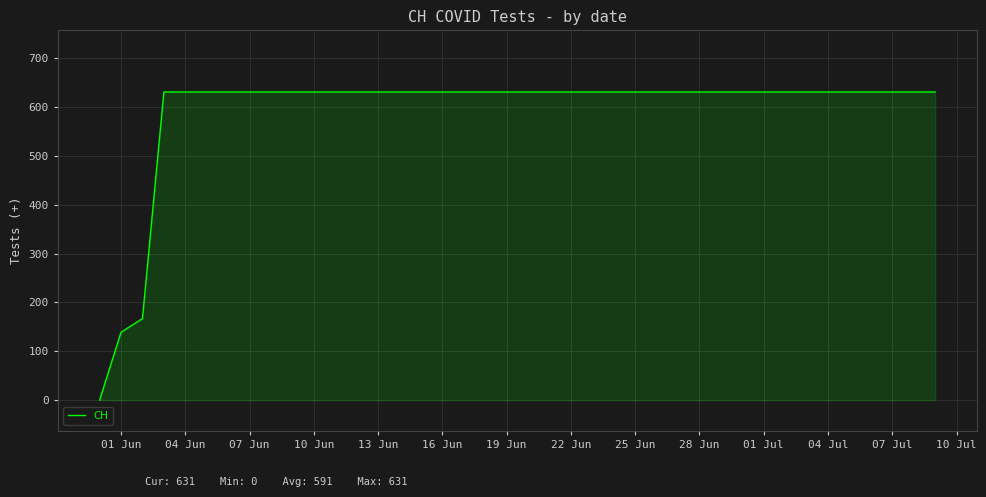

What is the maximum value shown in the chart?

631